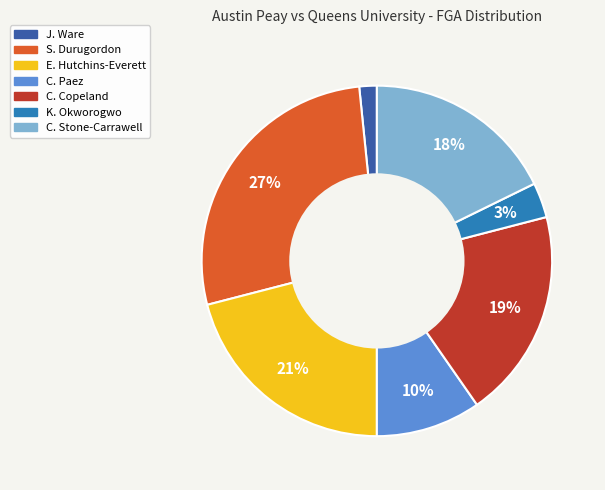

Combined, do C. Stone-Carrawell and C. Paez account for over 50%?

No